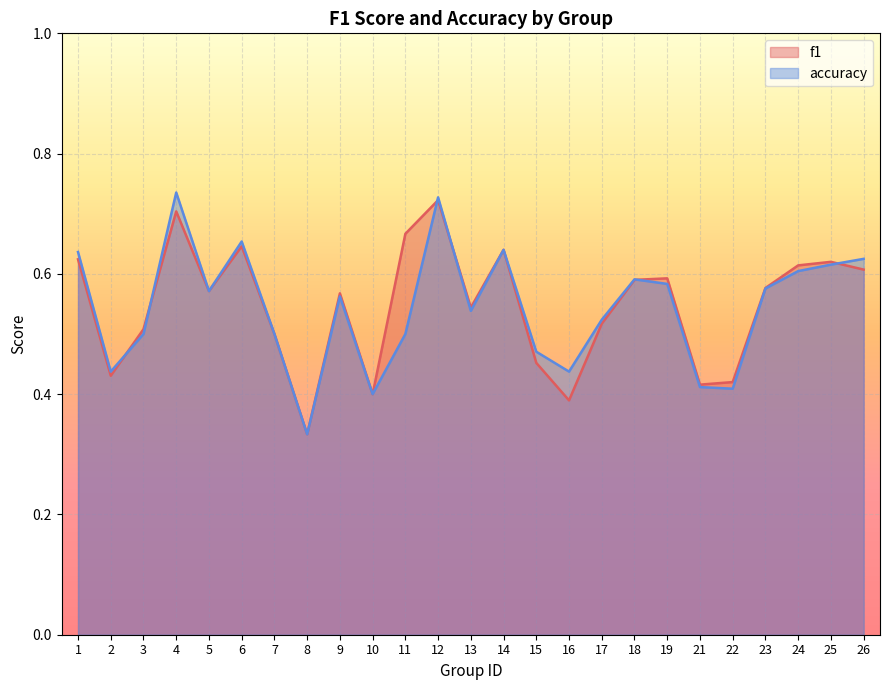

What is the difference between the maximum and minimum values in the accuracy series?

0.4